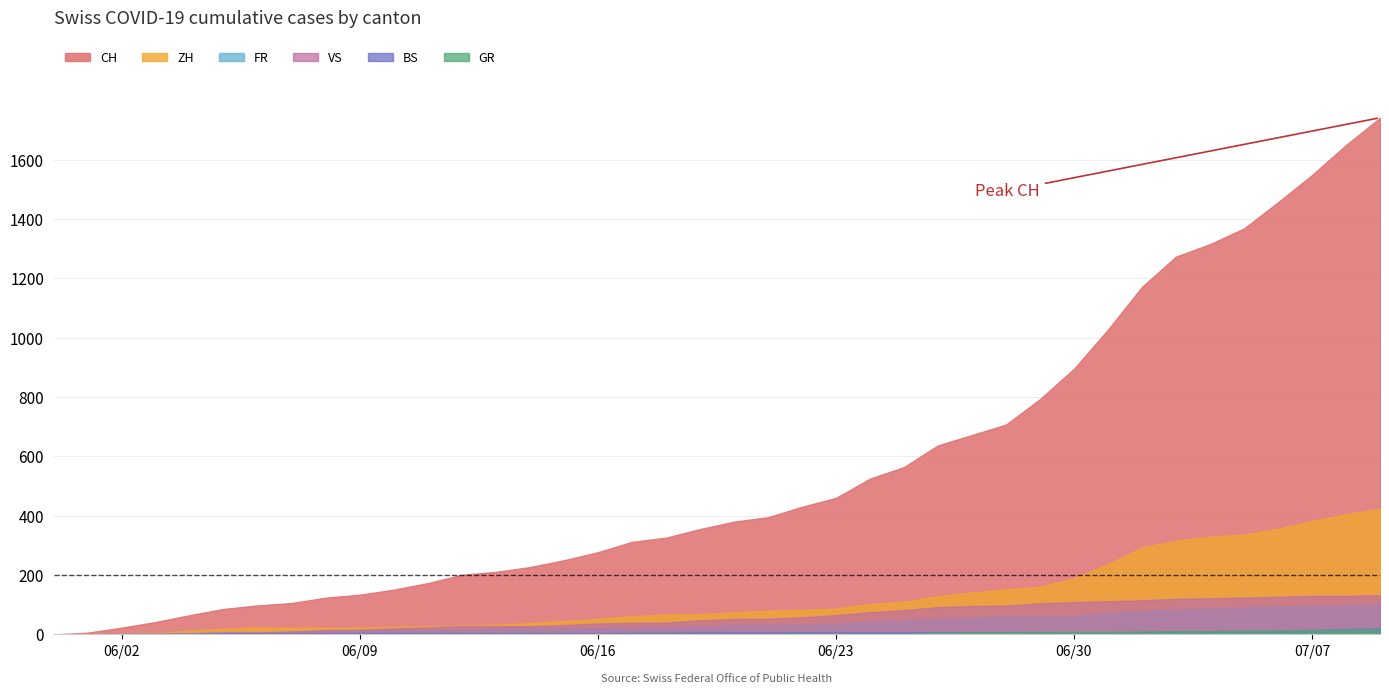

Reading right to left, list all the values displayed in this chart.

CH: 1741	1649	1548	1456	1368	1315	1273	1171	1027	895	793	707	672	637	564	525	460	430	395	380	355	326	312	277	250	227	211	201	173	151	134	124	106	98	86	65	42	23	6	0
ZH: 424	405	382	356	337	329	316	293	237	189	161	152	141	129	110	103	87	83	80	75	68	67	62	52	45	38	33	30	28	26	23	23	23	23	19	13	5	2	0	0
BS: 21	18	15	12	12	11	10	8	7	7	7	7	7	7	7	7	7	7	7	7	7	6	6	5	5	5	5	5	5	5	5	4	4	4	4	1	1	0	0	0
GR: 18	16	14	13	12	11	11	10	9	9	8	7	7	5	3	3	3	3	2	2	2	2	2	2	2	2	2	2	2	1	1	1	1	1	1	1	1	0	0	0
VS: 132	130	130	127	124	122	120	115	112	109	105	97	96	92	82	75	65	58	53	52	48	40	39	37	32	28	28	28	24	20	16	15	10	7	7	4	2	2	1	0
FR: 100	99	96	94	92	87	84	79	72	61	61	61	56	52	47	44	36	32	32	32	27	26	24	23	22	22	20	16	16	15	13	13	9	7	7	5	3	2	0	0